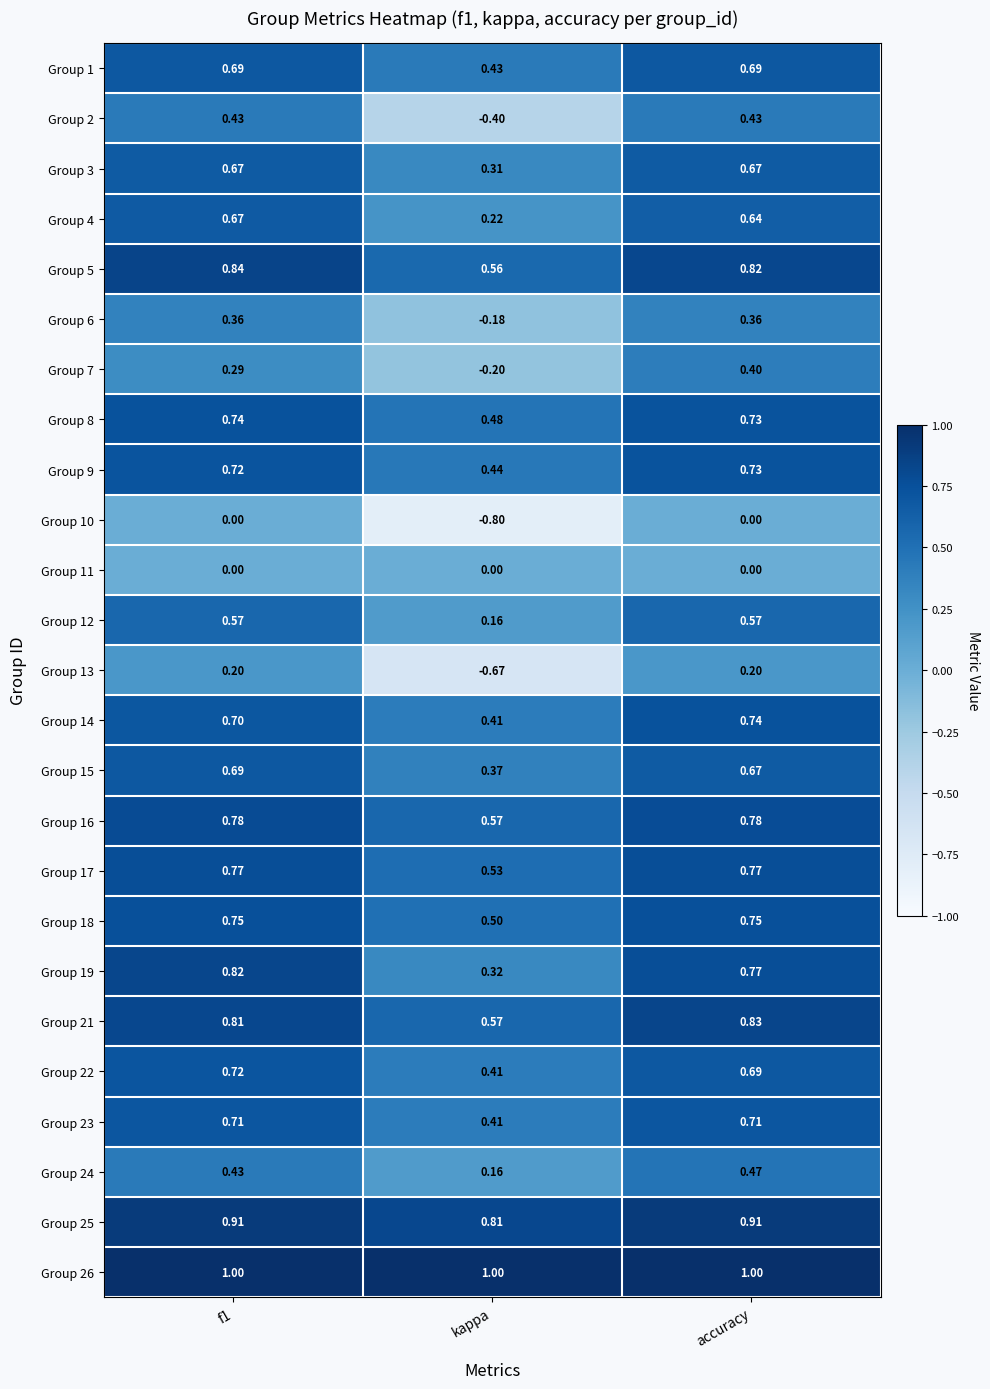

At which category does the chart reach its minimum across all series?

kappa